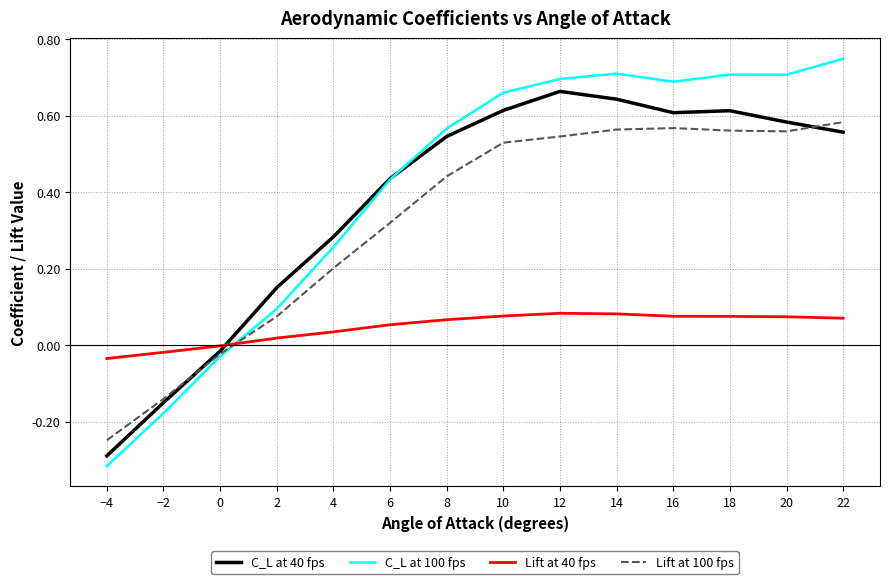

At which label does Lift at 100 fps reach its minimum?

−4